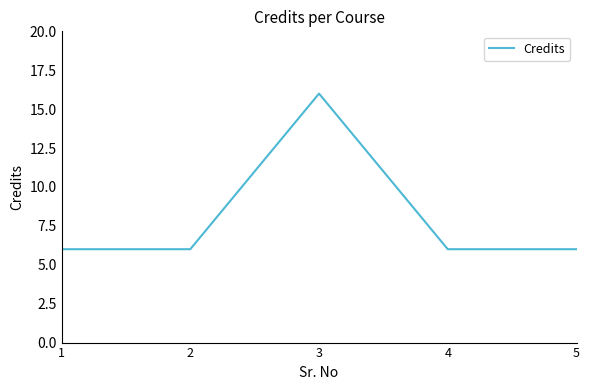

Where is the first local maximum?

3